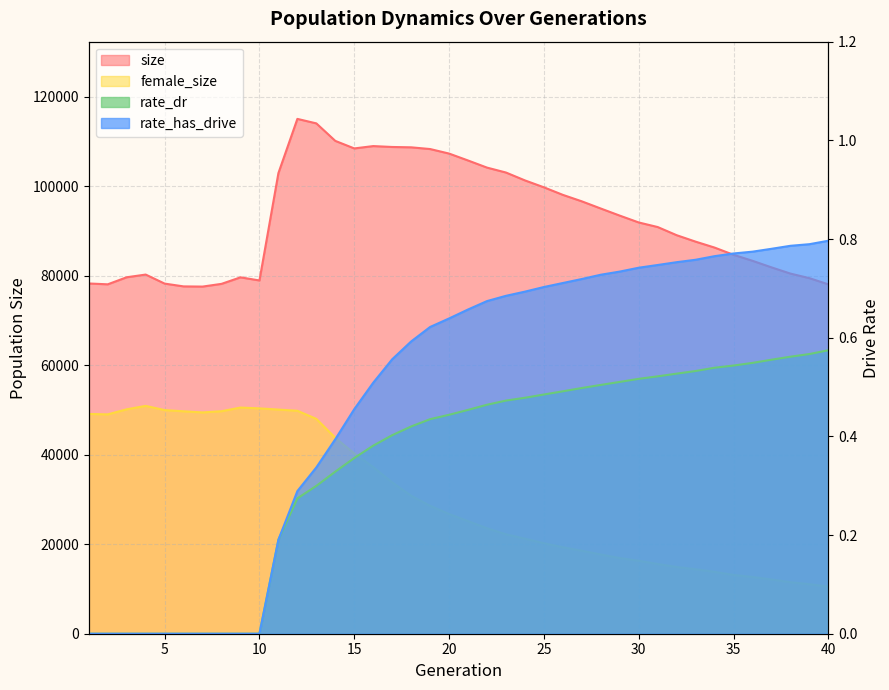

What is the difference between the maximum and second lowest values in the rate_has_drive series?

0.8